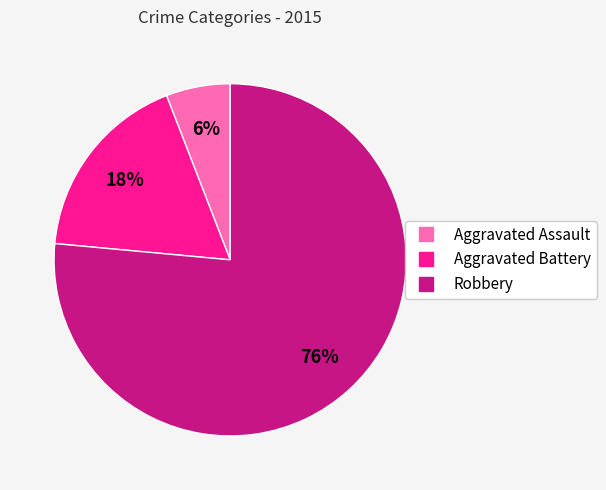

Is the sum of Robbery and Aggravated Assault greater than half?

Yes